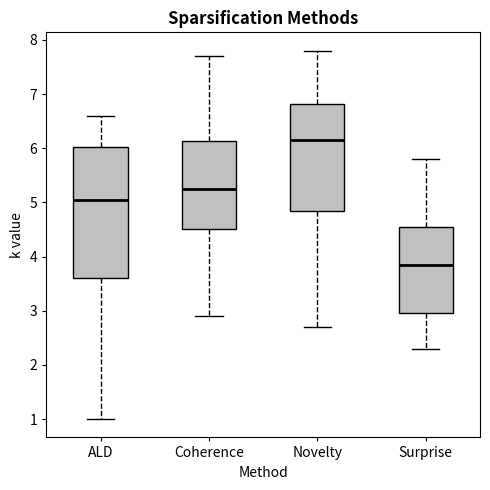

Which box is the tallest, from its lower edge to its upper edge?

ALD